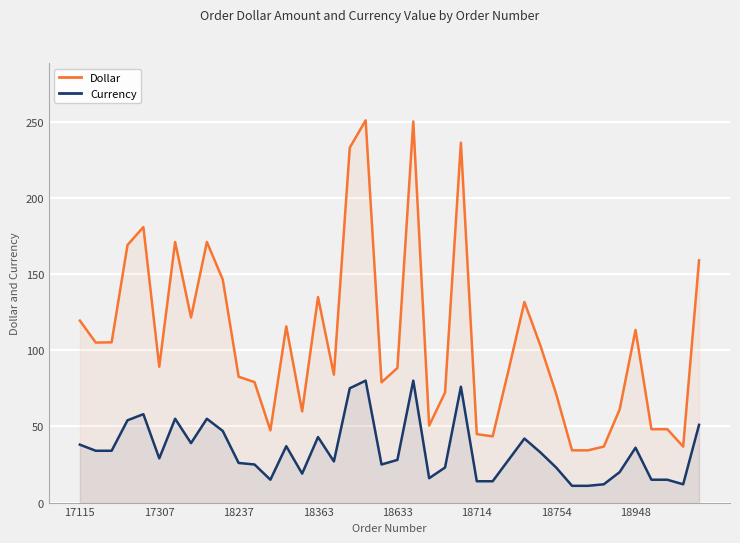

At how many categories does at least one series exceed 92?

19